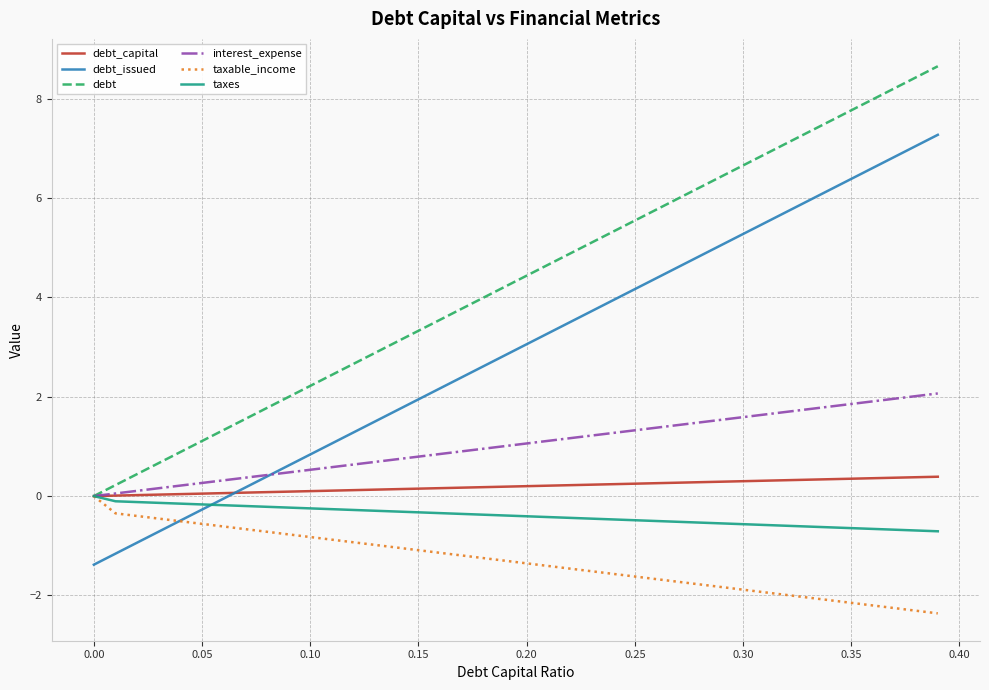

Which series has the largest total across all categories?

debt